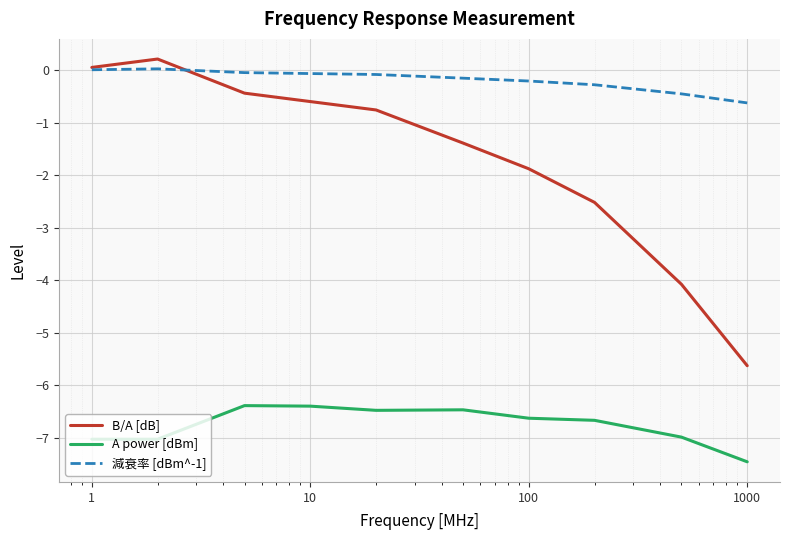

Does the chart display data point markers on the line(s)?

No